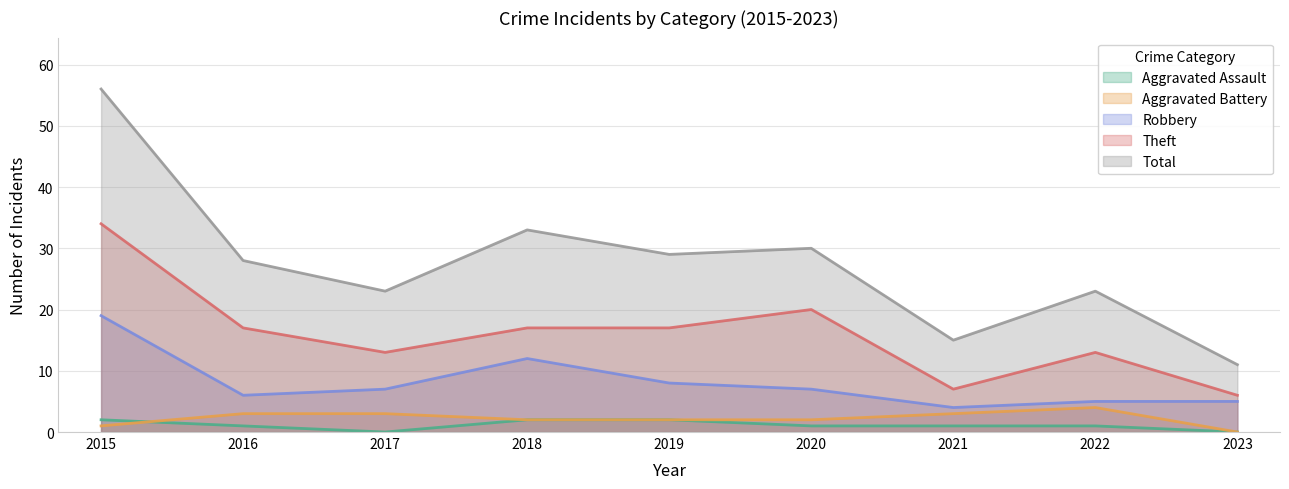

What is the approximate value of Theft at 2019?

17